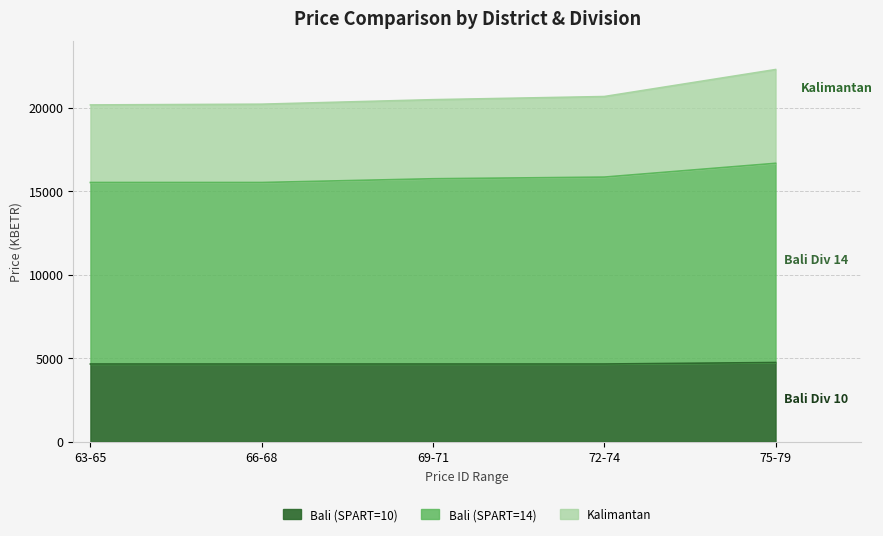

What is the label of the 2nd point from the right?

72-74